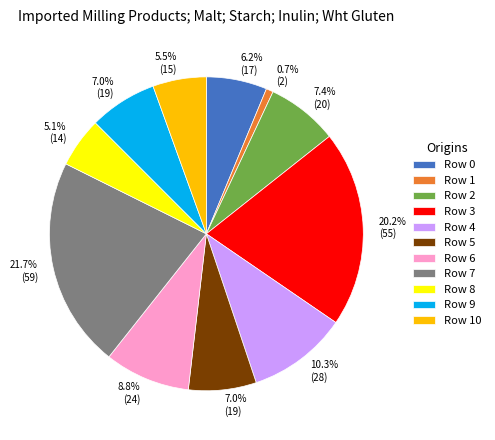

What is the ratio of the value at Row 10 to the value at Row 7?

0.3